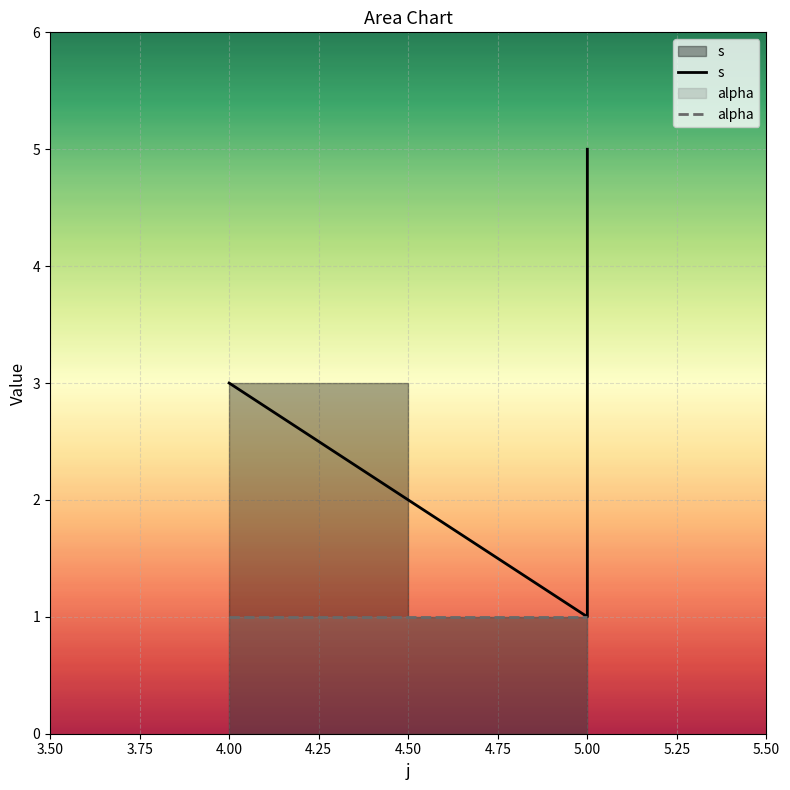

True or false: alpha and s intersect in this chart.

False